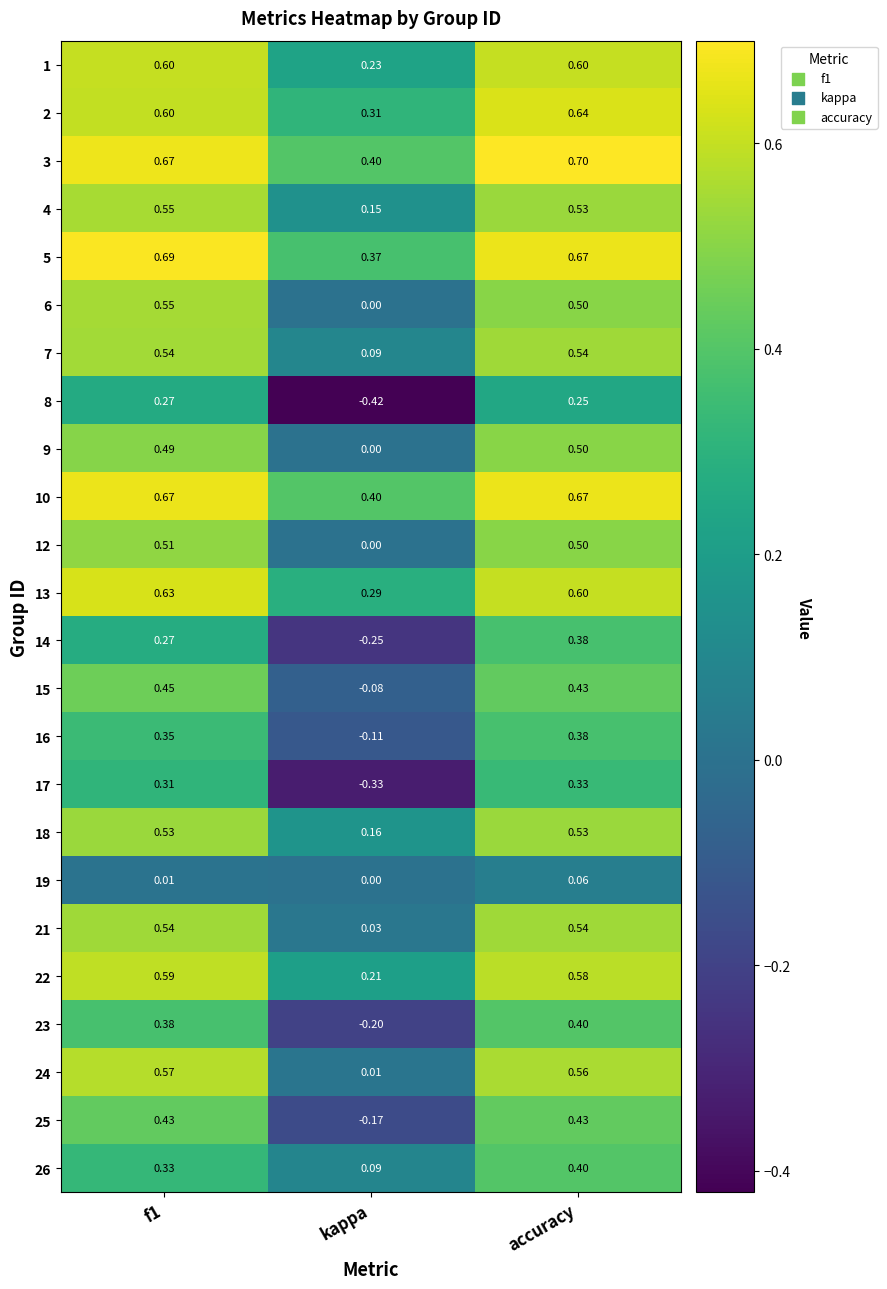

Count the number of categories in the chart.

3